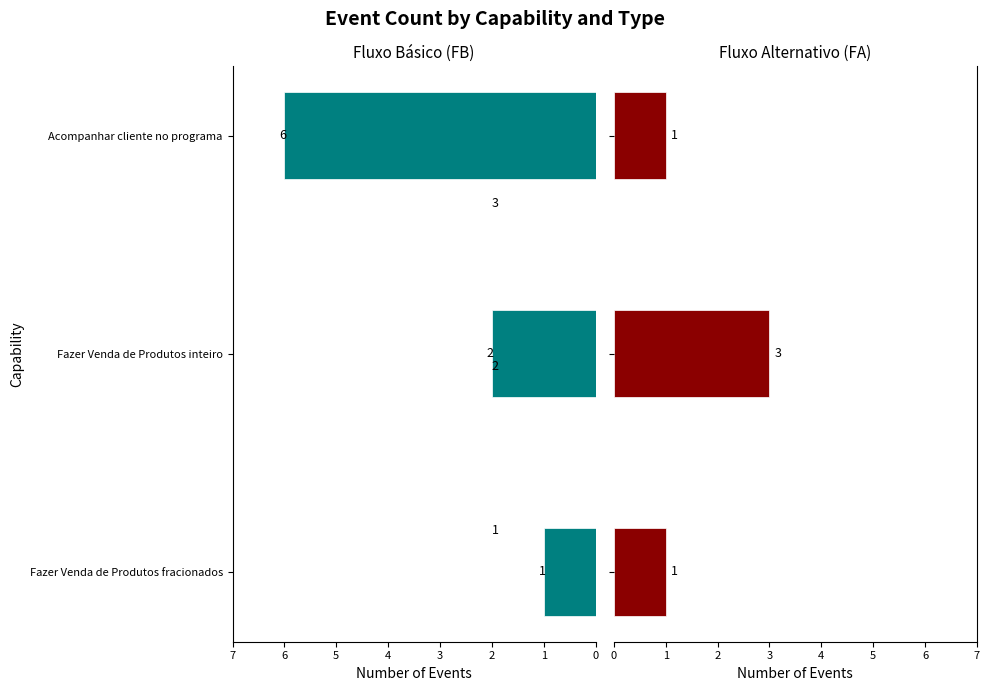

How many values in the FB series are below 2?

1